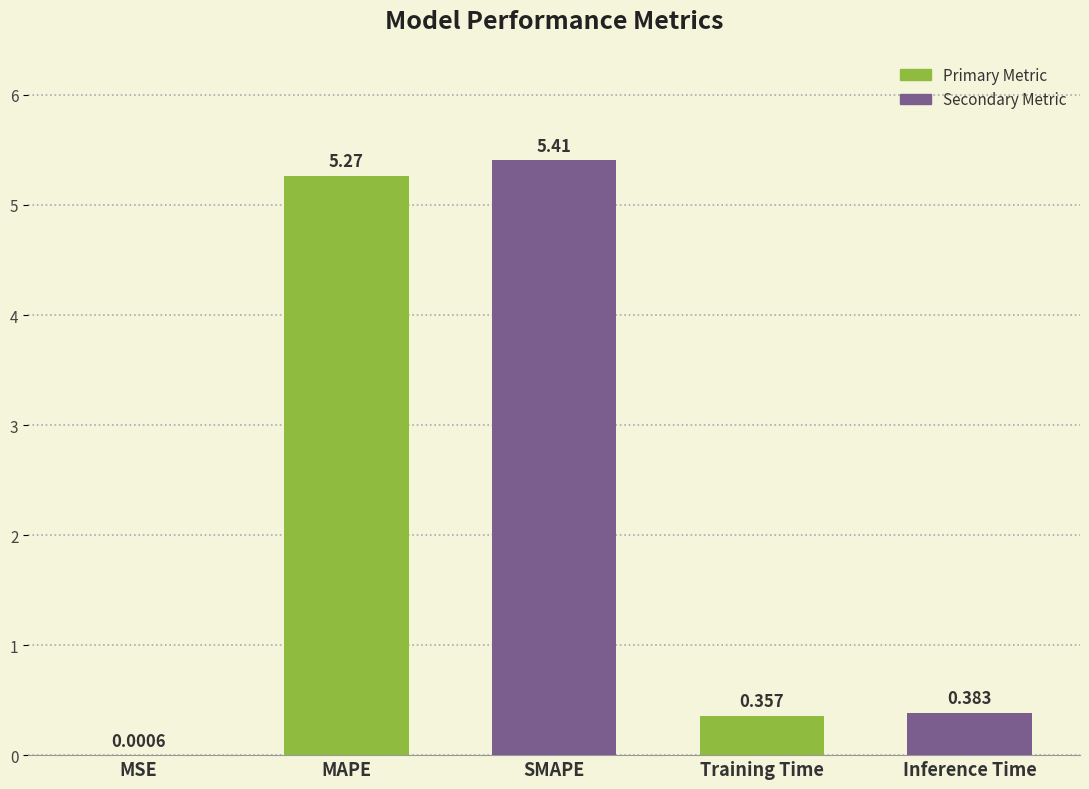

At which label is the value closest to 2?

Inference Time